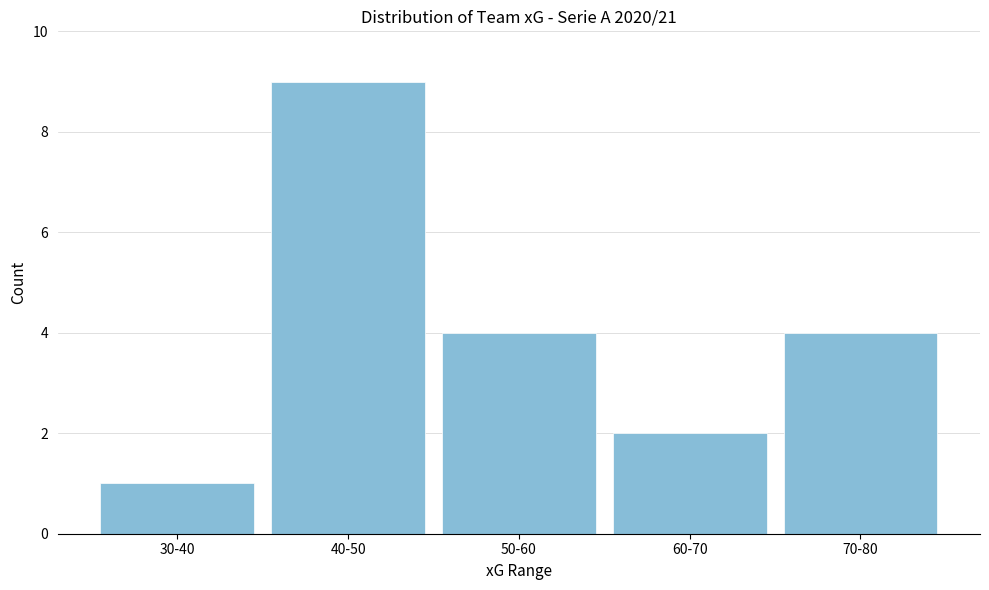

Reading left to right, list all the values displayed in this chart.

1	9	4	2	4